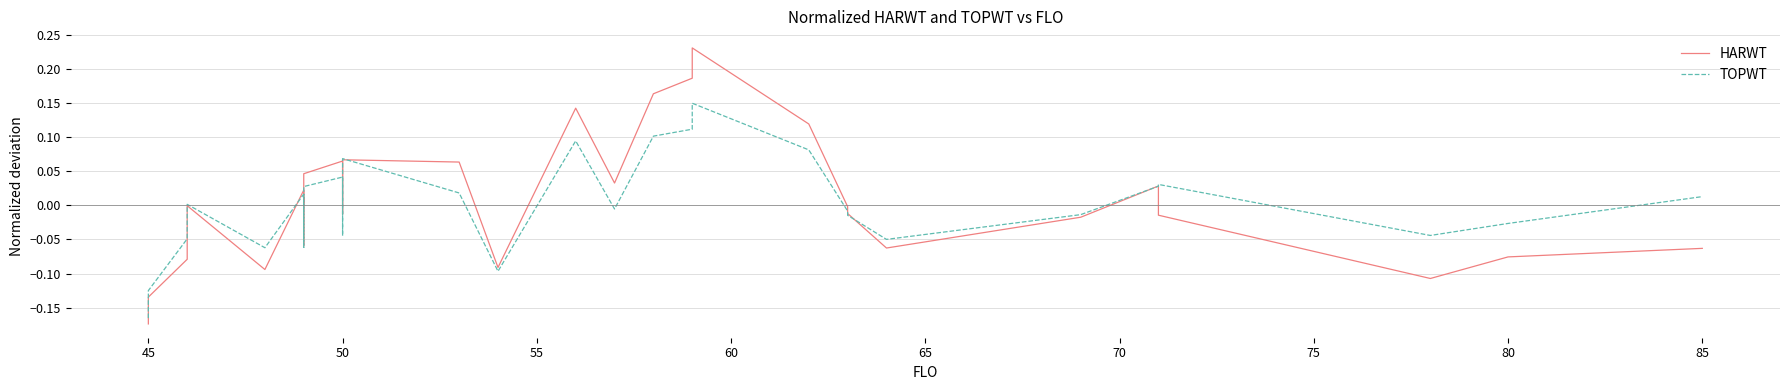

What is the maximum value for TOPWT?

0.2